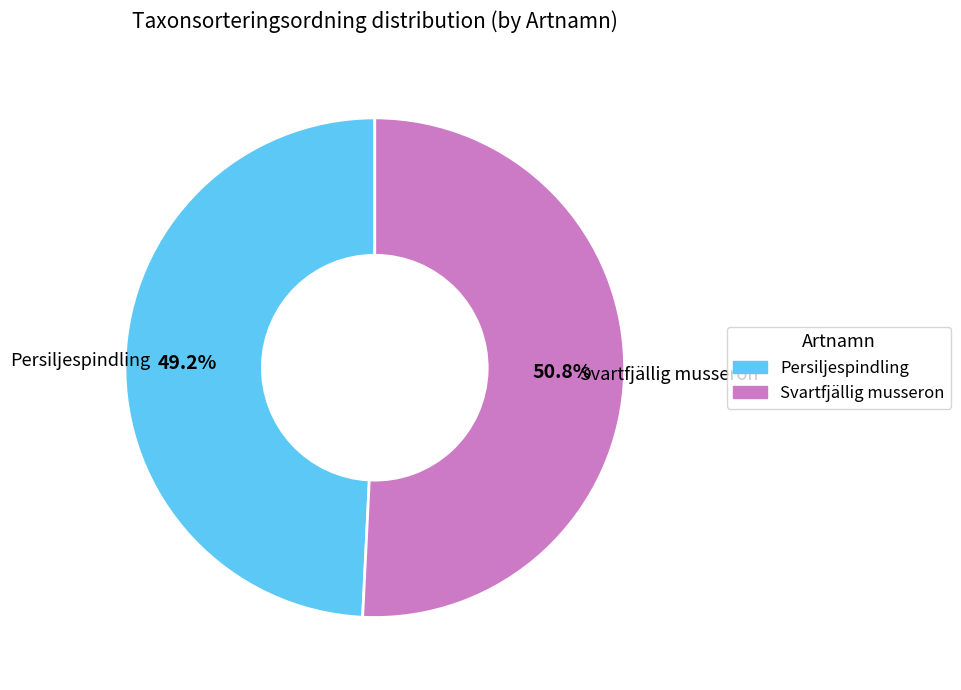

Is there any slice that represents more than half of the pie?

Yes